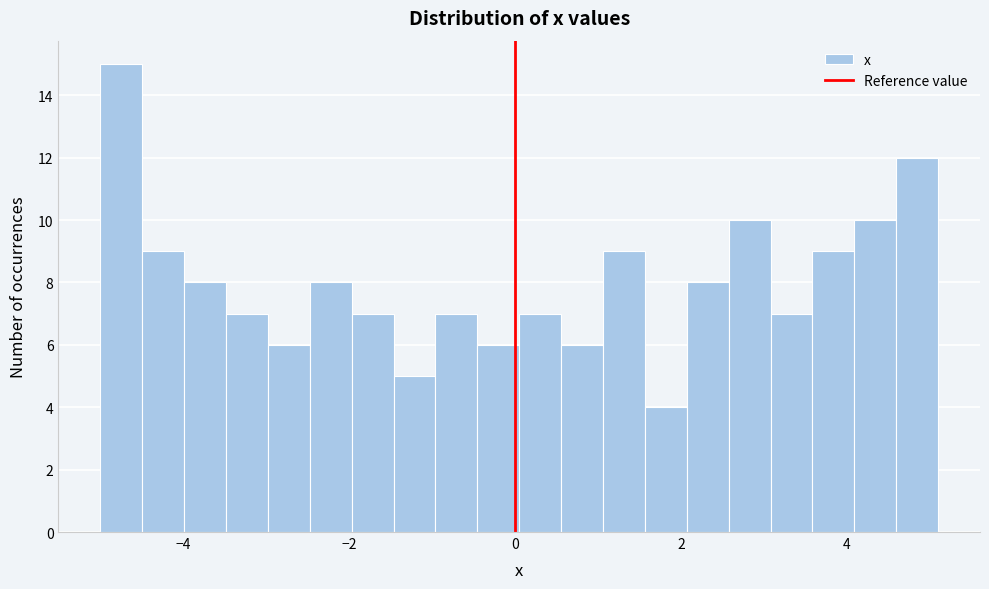

Read against the x-axis, roughly where is the centre of the tallest bar?

-4.8